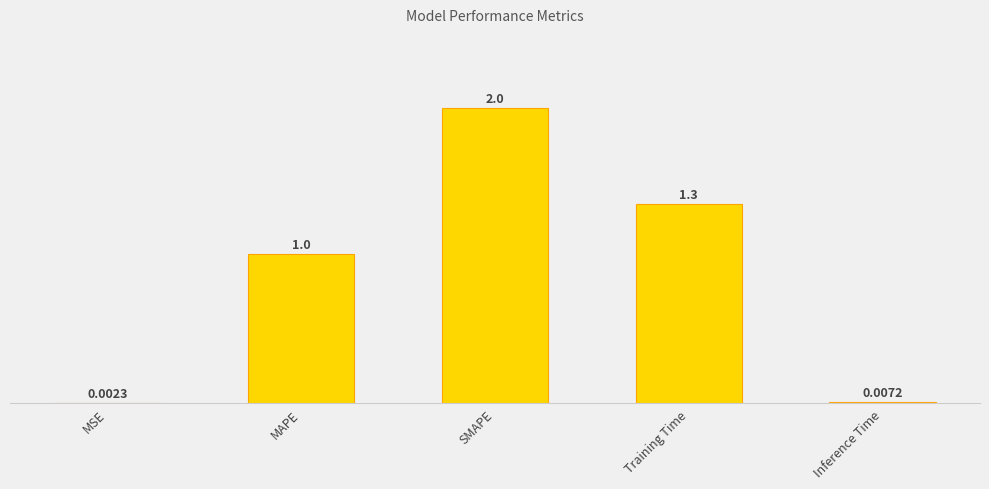

What position from the left is SMAPE?

3